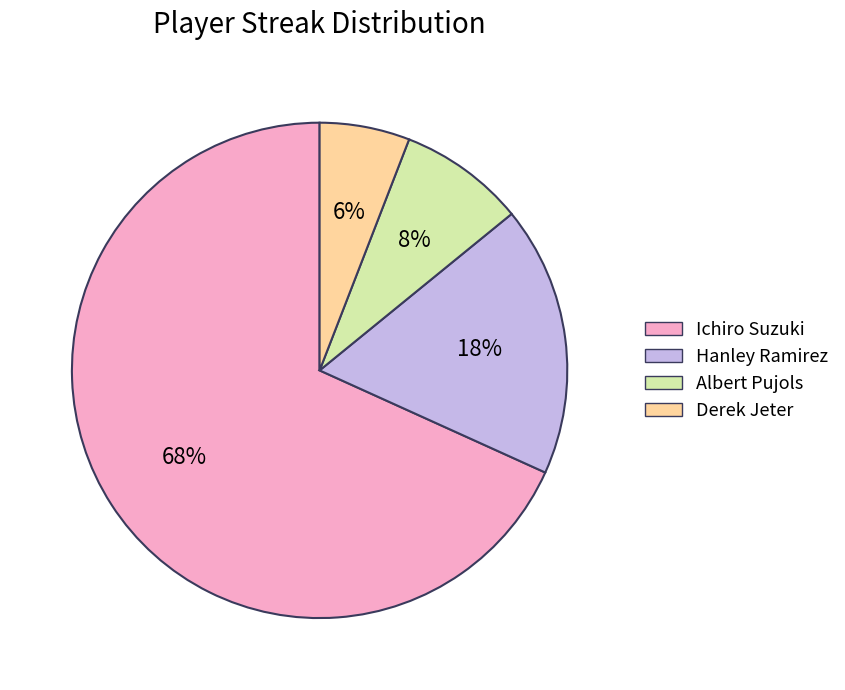

How many slices are in this pie chart?

4